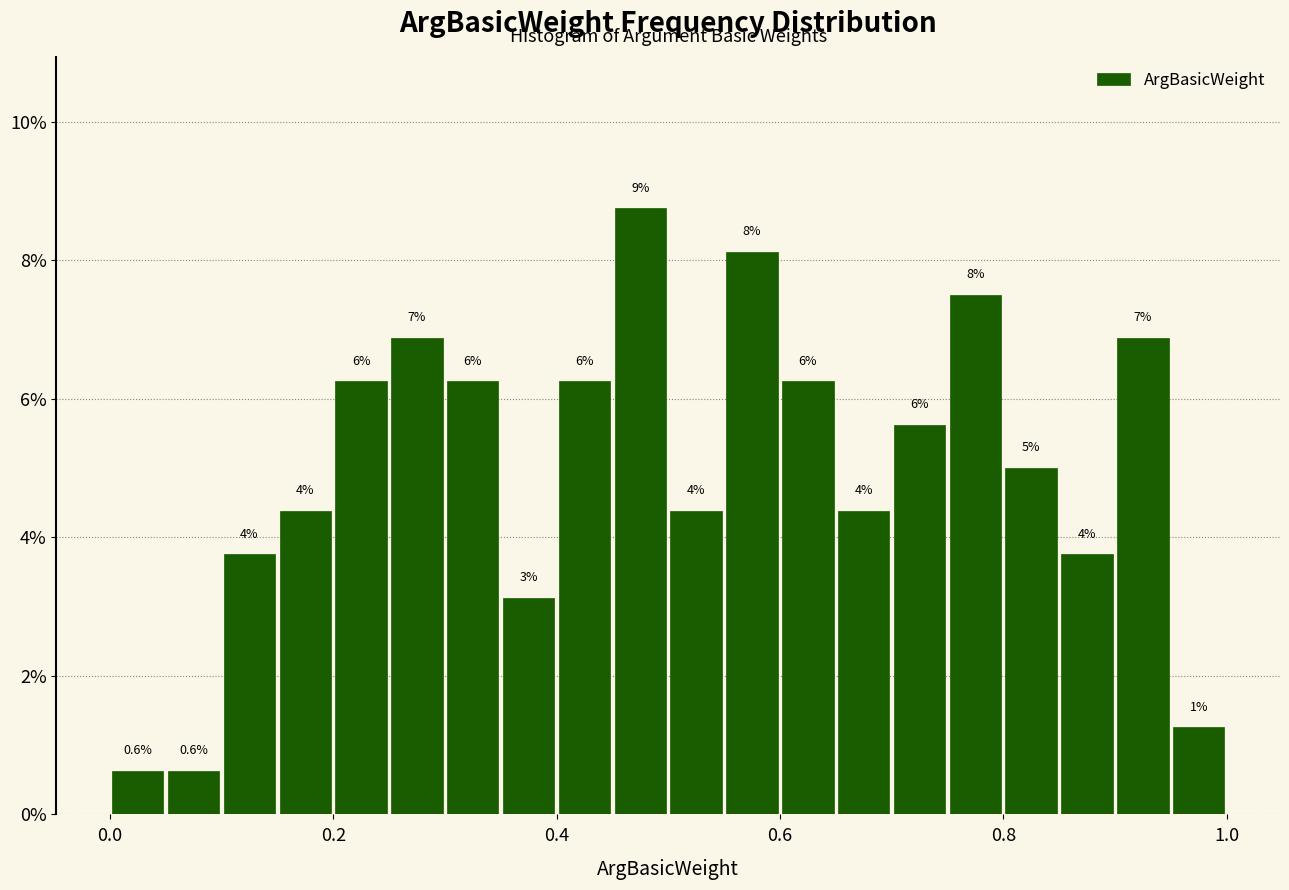

Read against the x-axis, roughly where is the centre of the tallest bar?

0.48